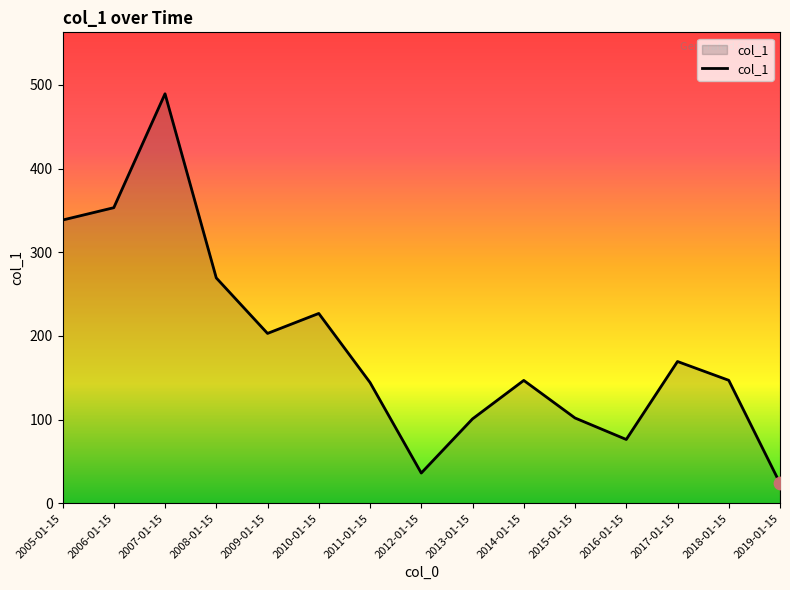

Between 2010-01-15 and 2019-01-15, which is larger?

2010-01-15